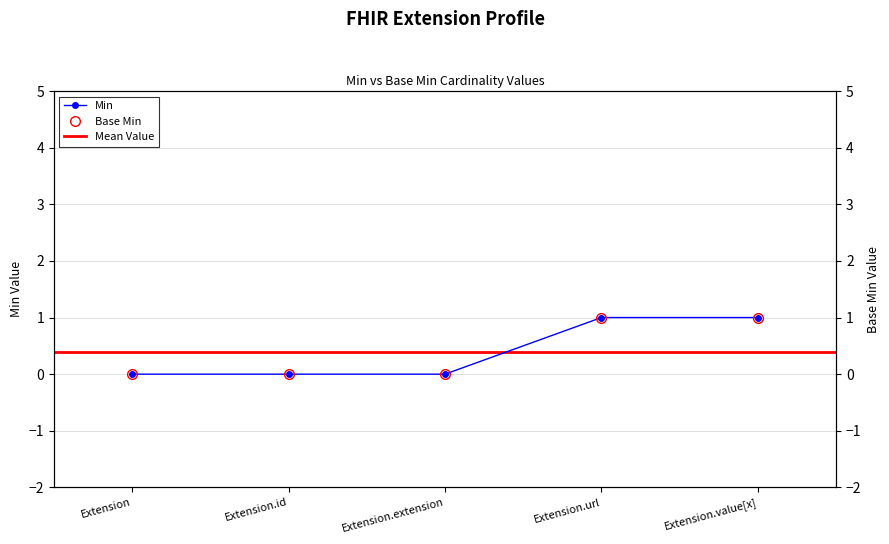

Reading left to right, what are all the values shown in this chart?

Min: Extension=0	Extension.id=0	Extension.extension=0	Extension.url=1	Extension.value[x]=1
Base Min: Extension=0	Extension.id=0	Extension.extension=0	Extension.url=1	Extension.value[x]=1